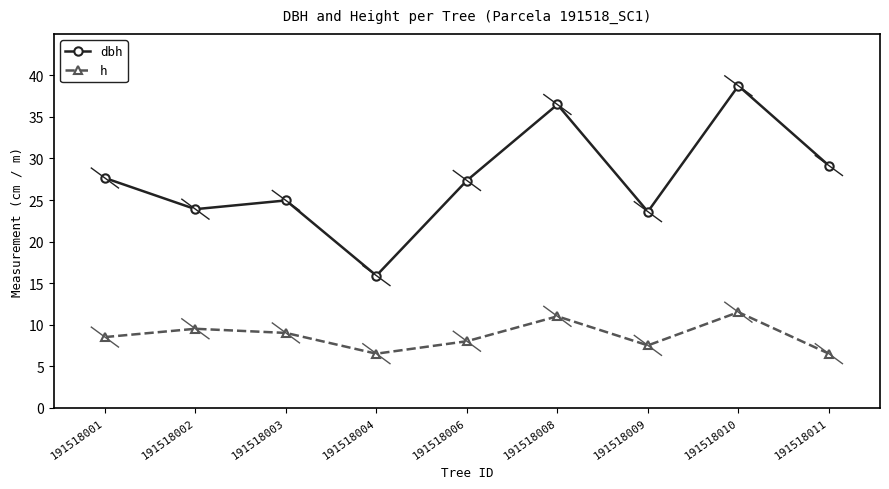

The value of h at 191518010 is 11.5. True or false?

True